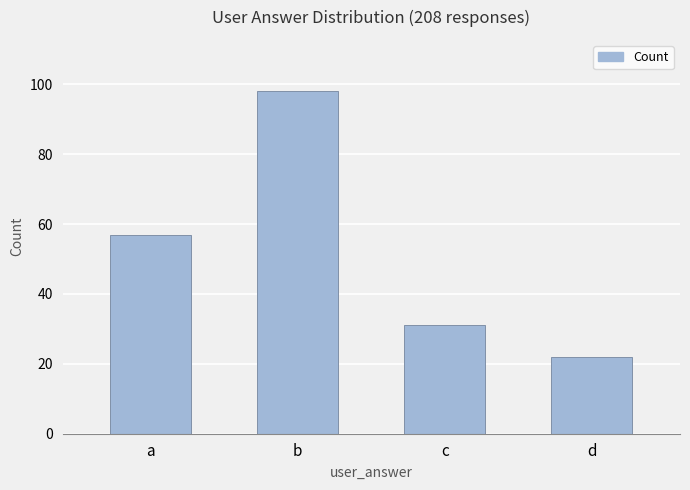

List the labels in order of value, largest first.

b, a, c, d